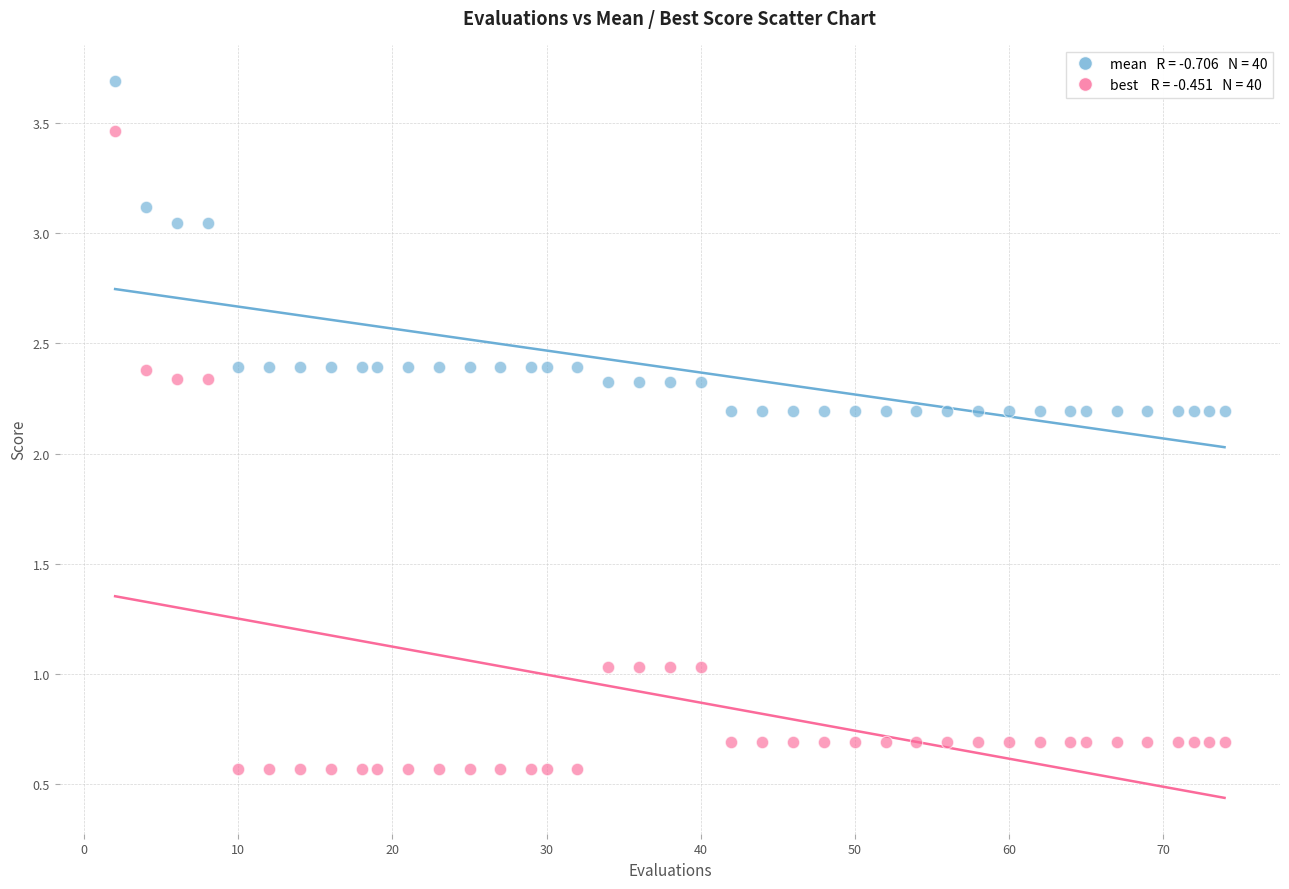

Across all data points, what is the range of Y values (max minus min)?

3.1